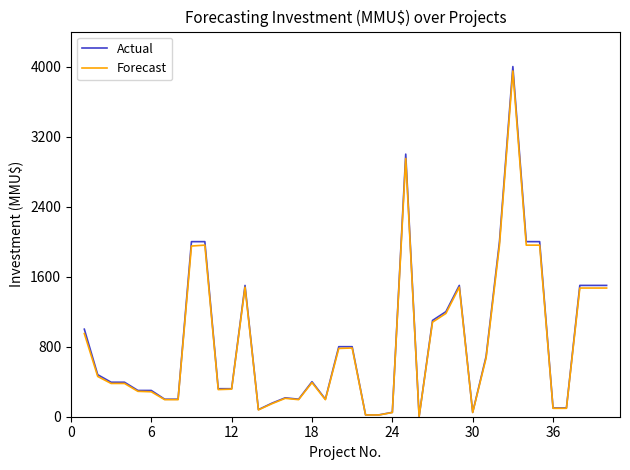

How many lines are shown in the chart?

2